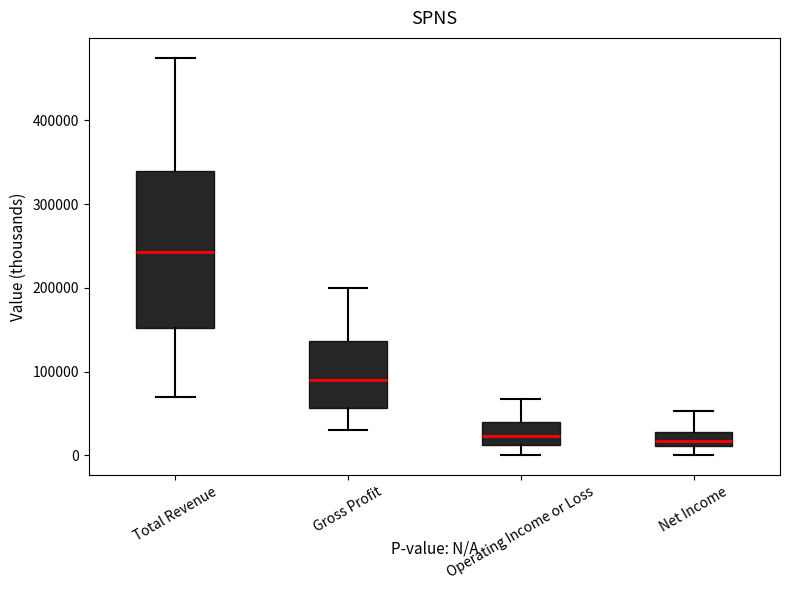

Where does the upper whisker of the box for Gross Profit end on the y-axis? The values are not printed on the chart, so give them approximately, as read against the axis.

200000